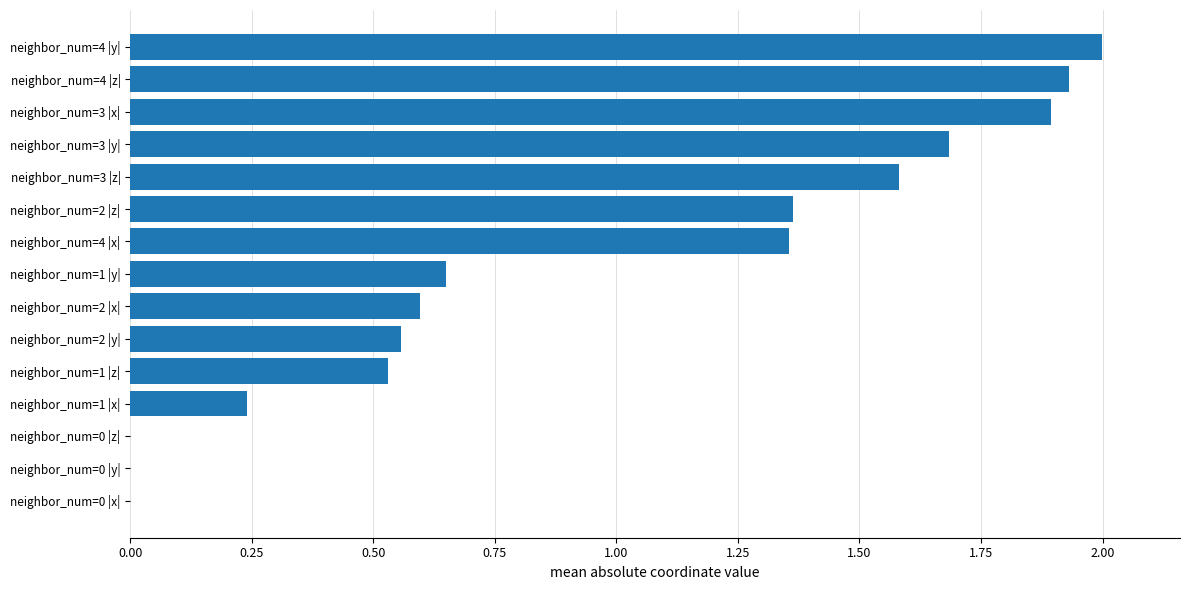

How many values are between 0 and 1?

8